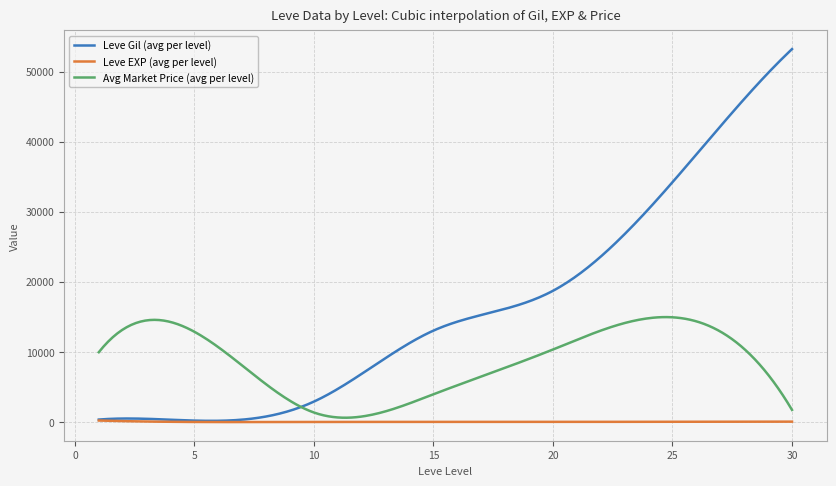

List the series in order of their peak value, lowest first.

Leve EXP (avg per level), Avg Market Price (avg per level), Leve Gil (avg per level)